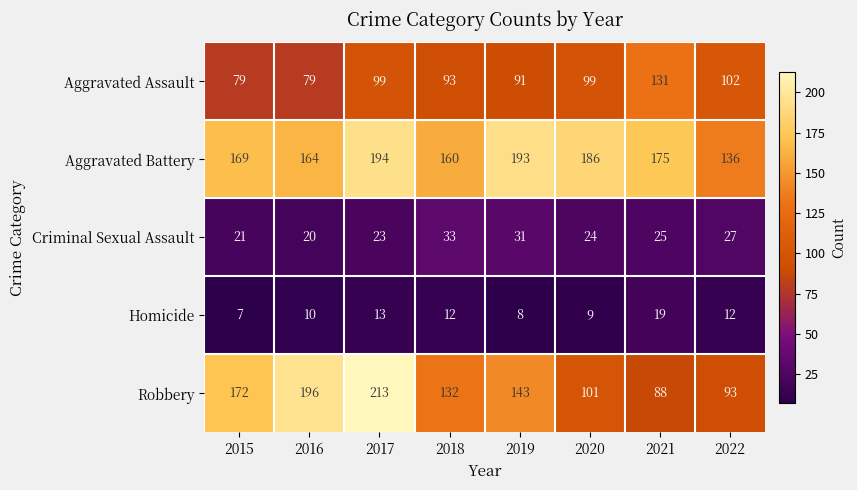

Which series has the largest range (max minus min)?

Robbery